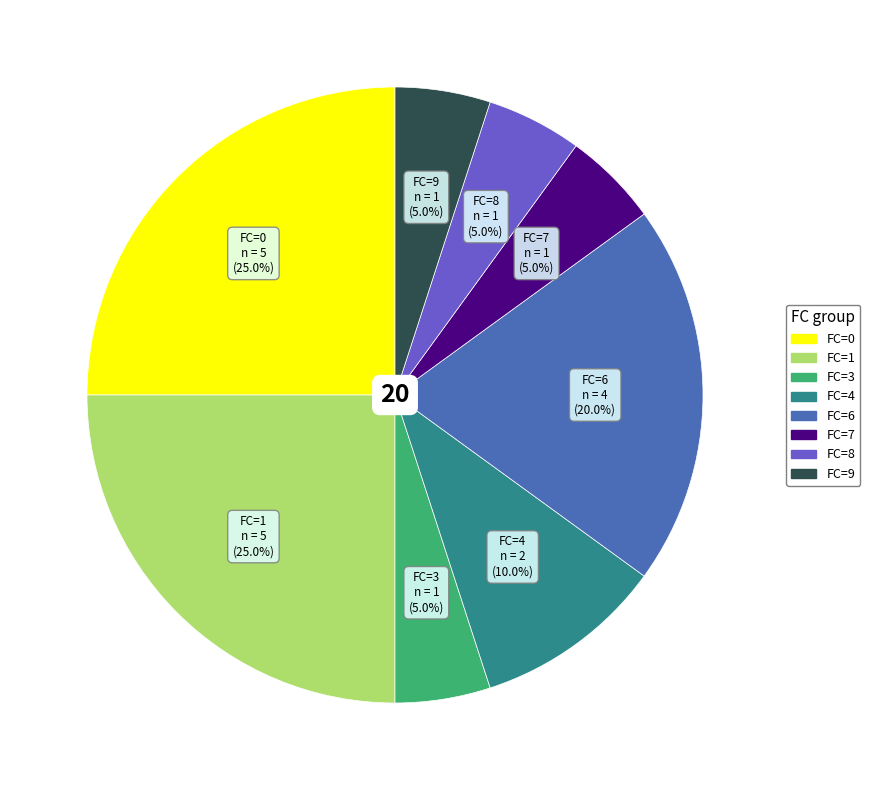

To the nearest percent, what is the combined percentage of FC=1 and FC=8?

30%